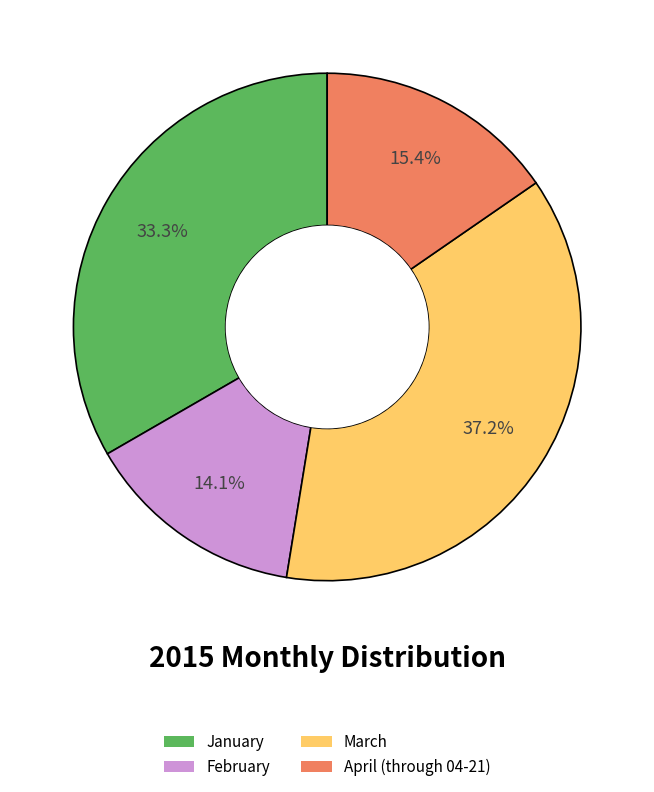

Which category has the smallest portion of the pie?

February